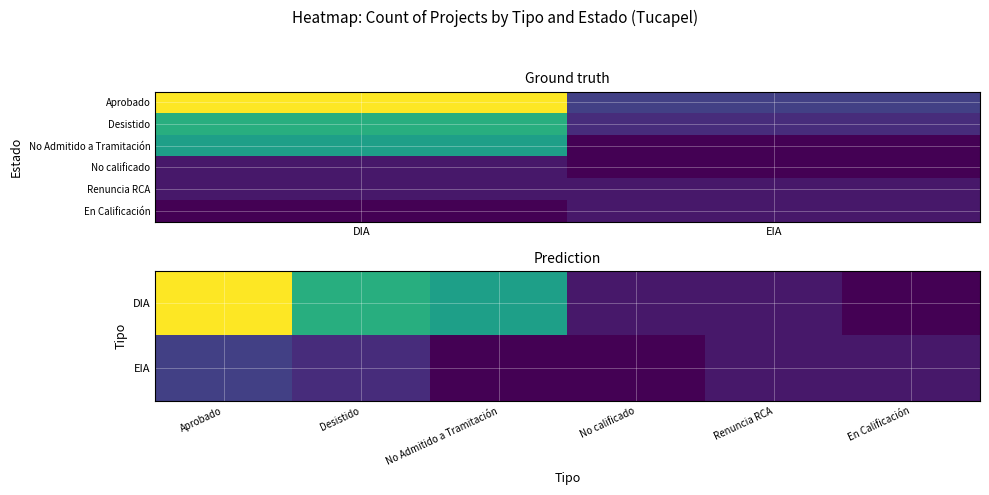

What is the difference between the Tipo_EIA values at En Calificación and Desistido?

1